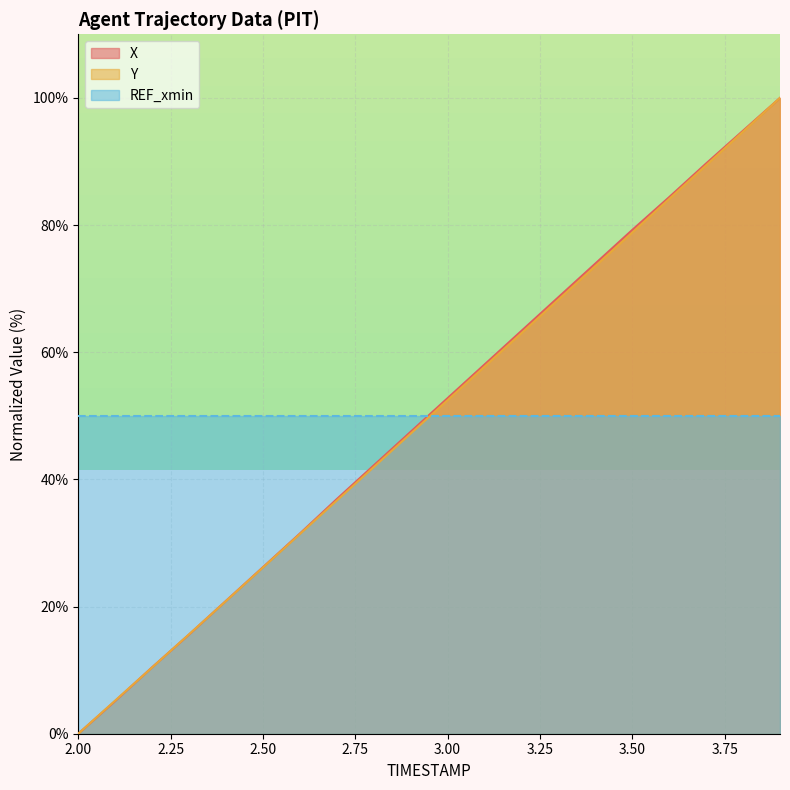

What is the total value across all series at 3.50?

208.1